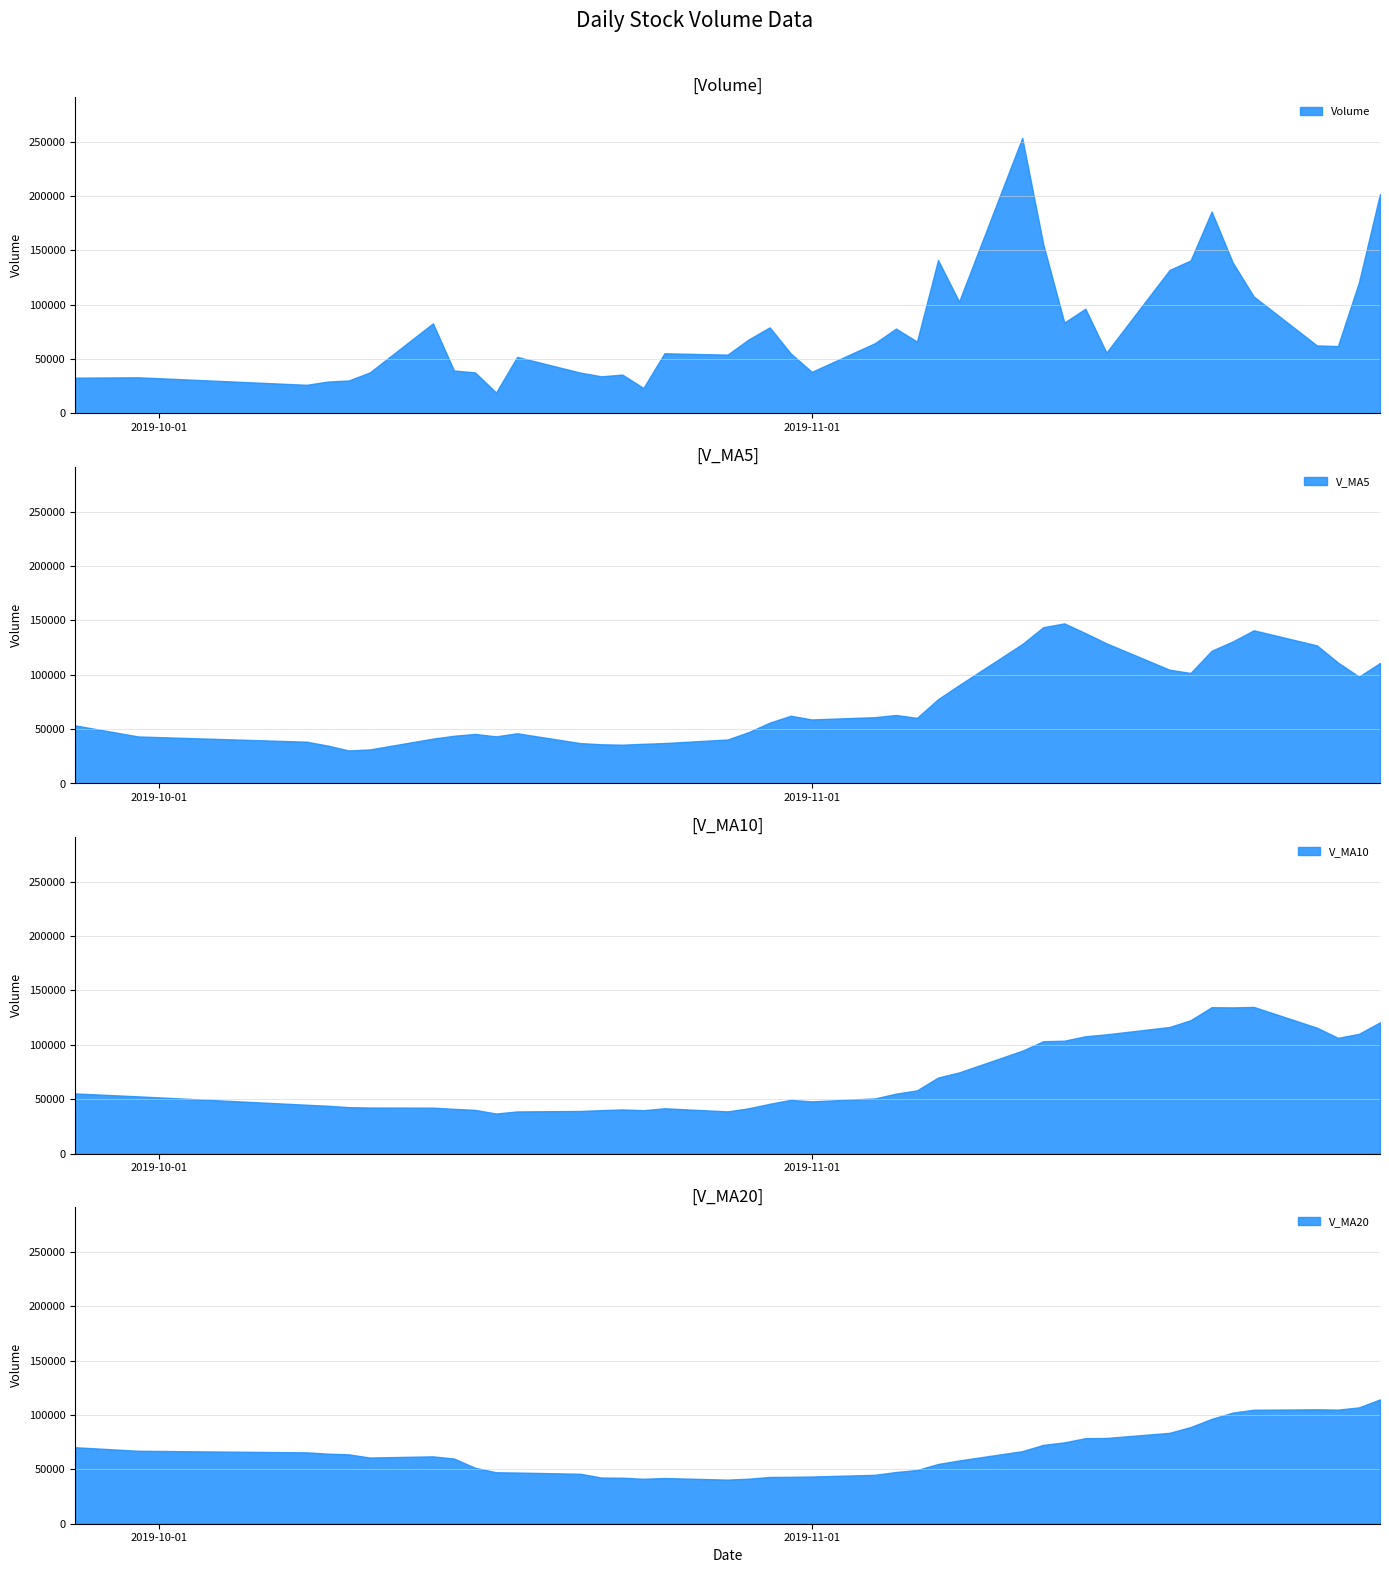

What is the minimum value for V_MA5?

30364.2